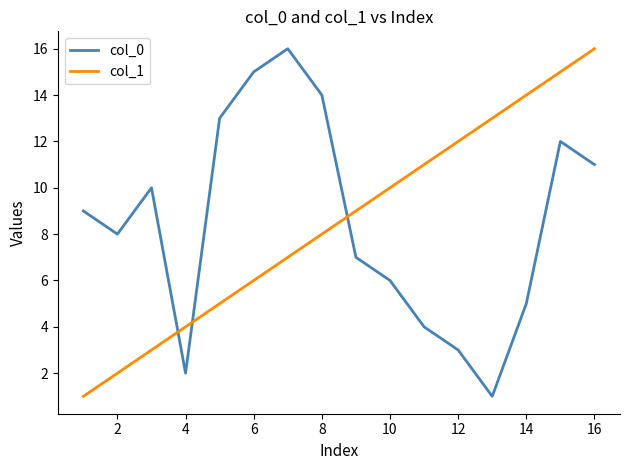

What is the minimum value for col_1?

1